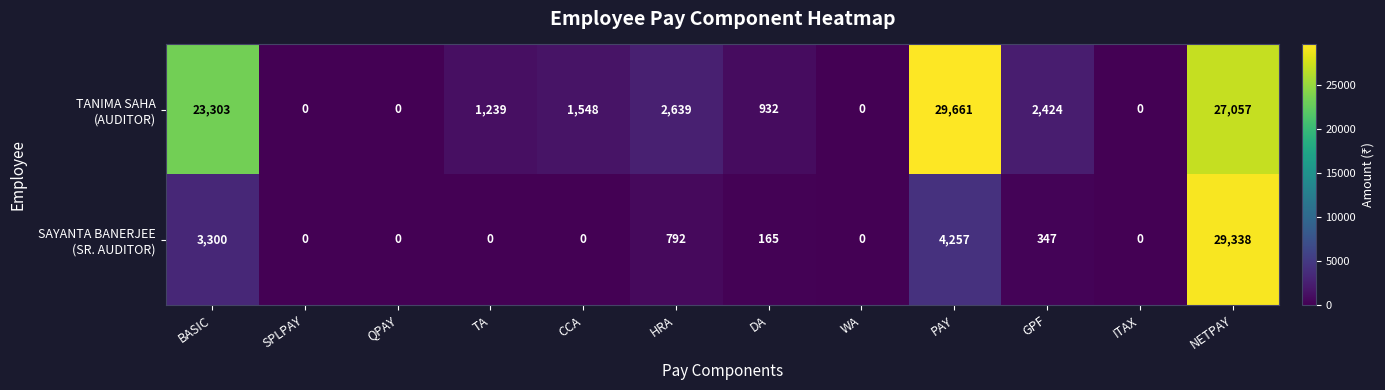

What is the spread (max minus min) of values at BASIC?

20003